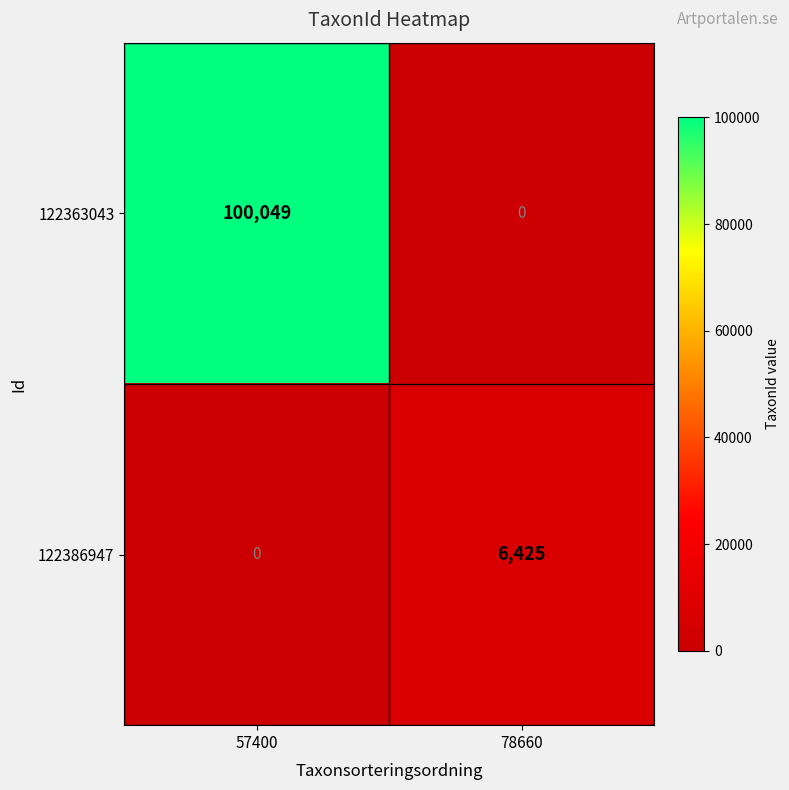

What is the total value across all series at 78660?

6425